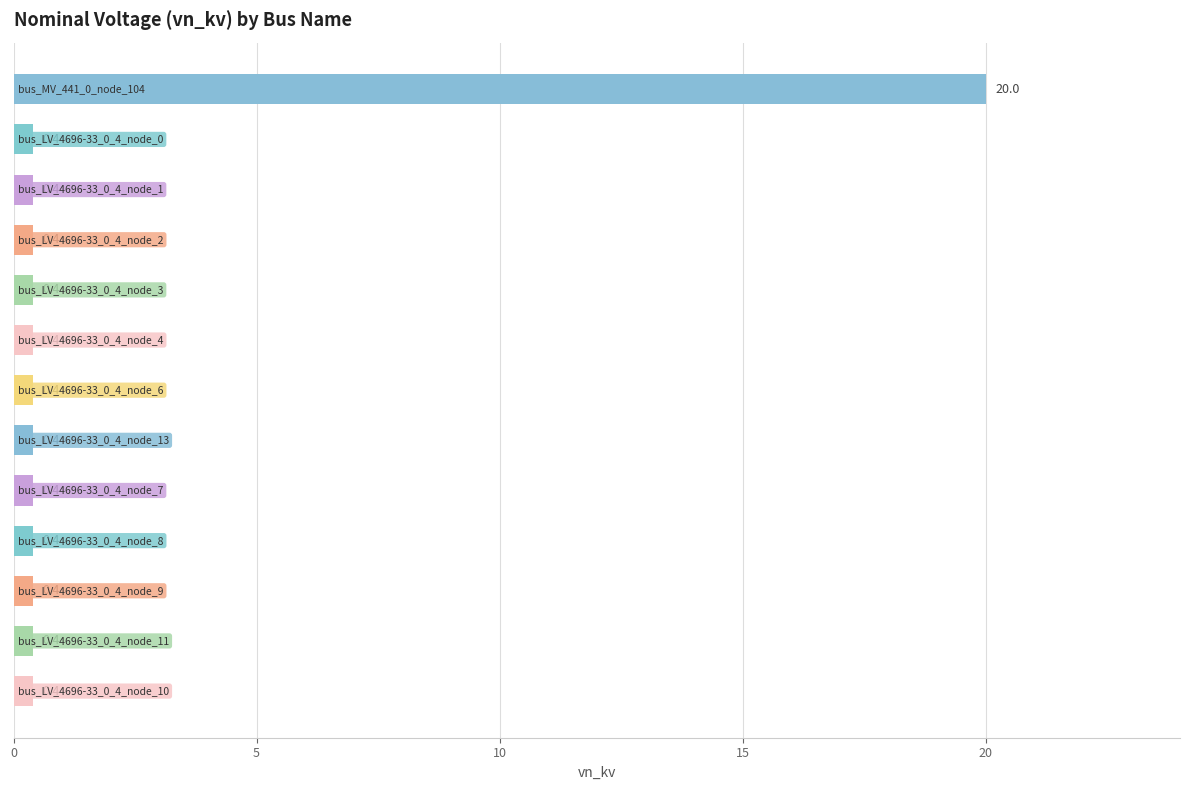

Reading bottom to top, what are all the values shown in this chart?

0.4	0.4	0.4	0.4	0.4	0.4	0.4	0.4	0.4	0.4	0.4	0.4	20.0